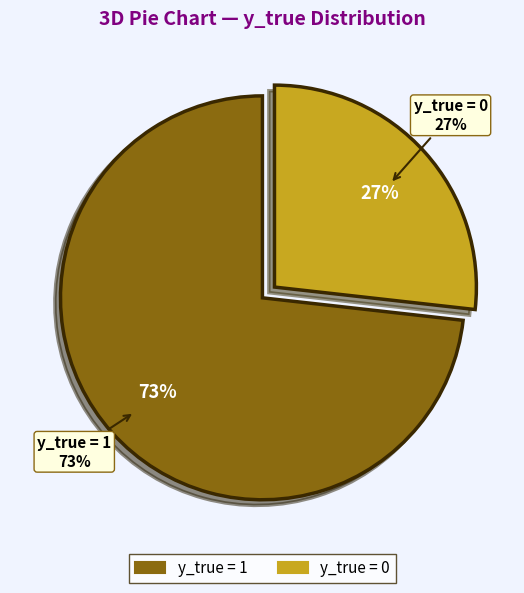

Count the number of slices in the pie.

2